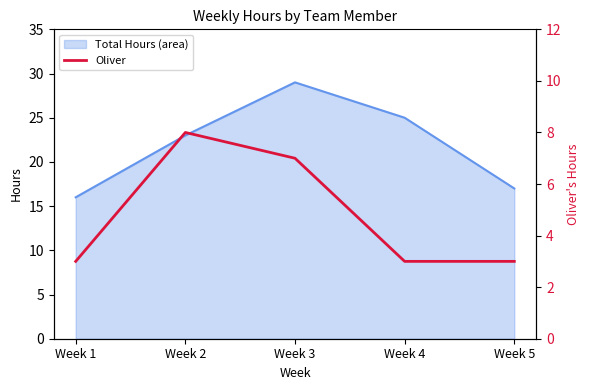

How many interior local peaks (higher than both neighbors) does the data have?

1